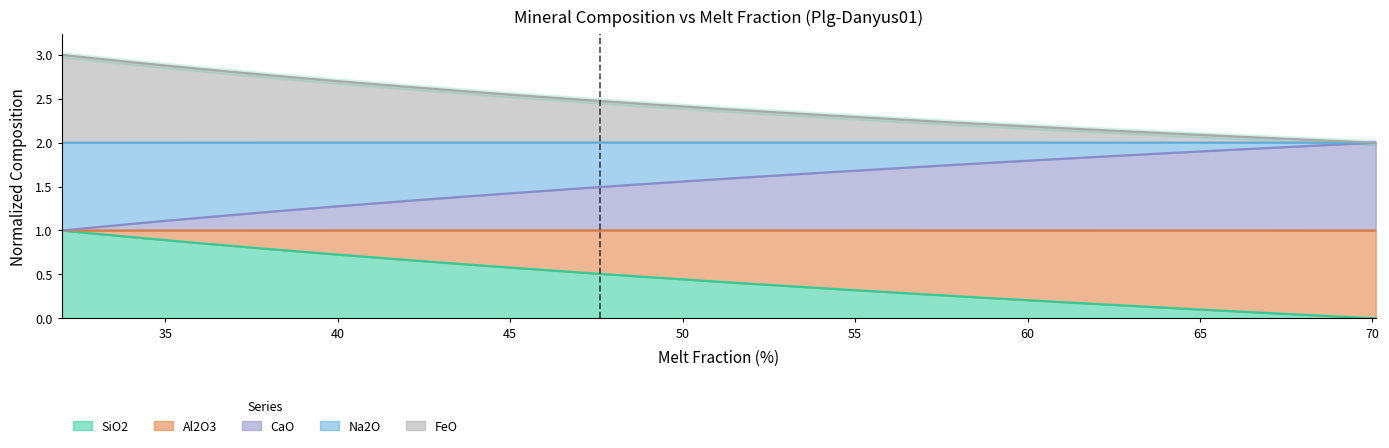

True or false: SiO2 and FeO cross at least once.

False